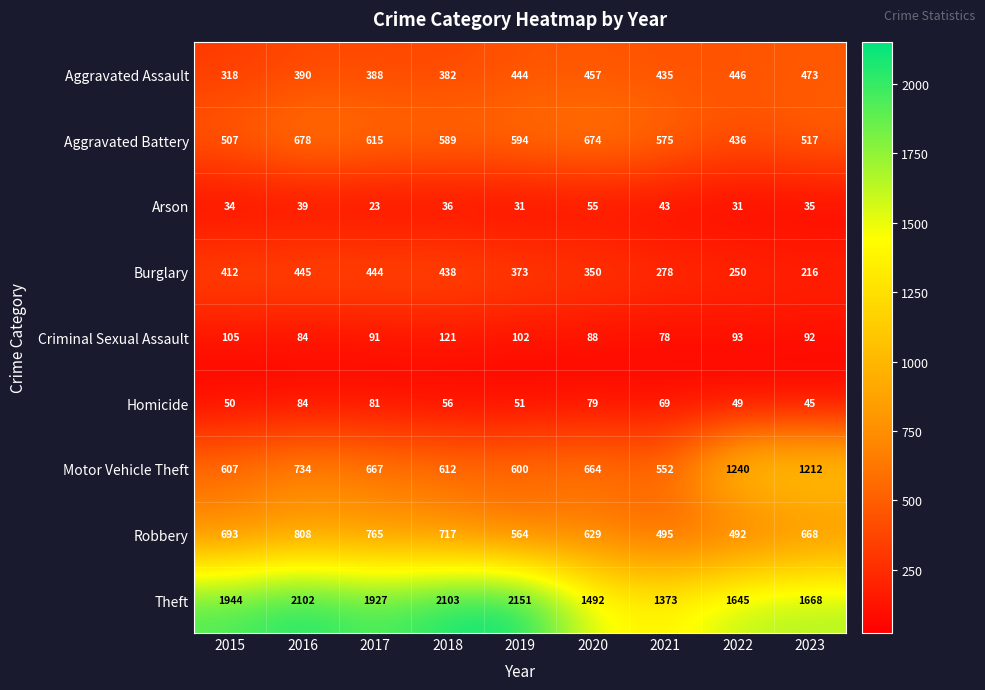

What is the spread (max minus min) of values at 2021?

1330